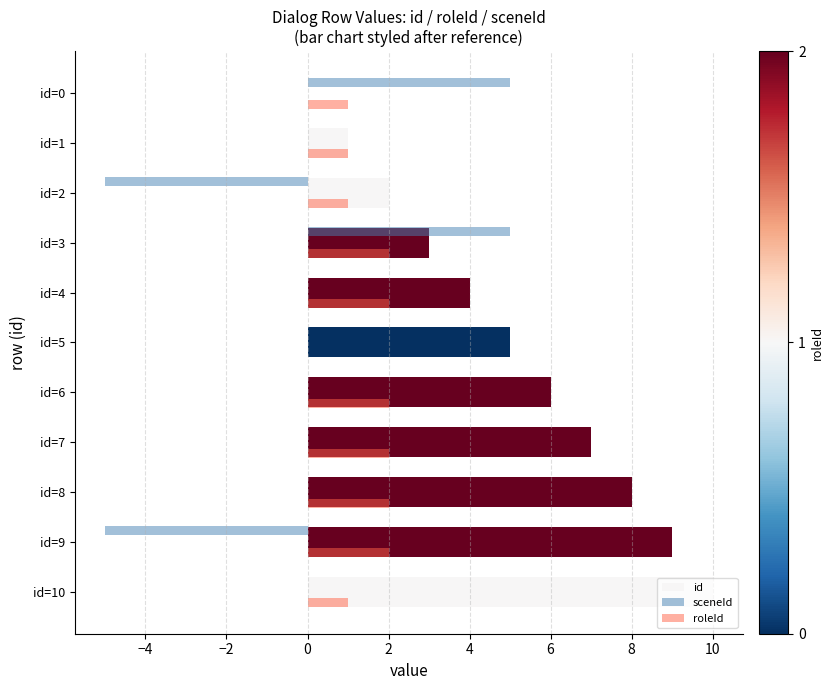

What is the maximum value for id?

10